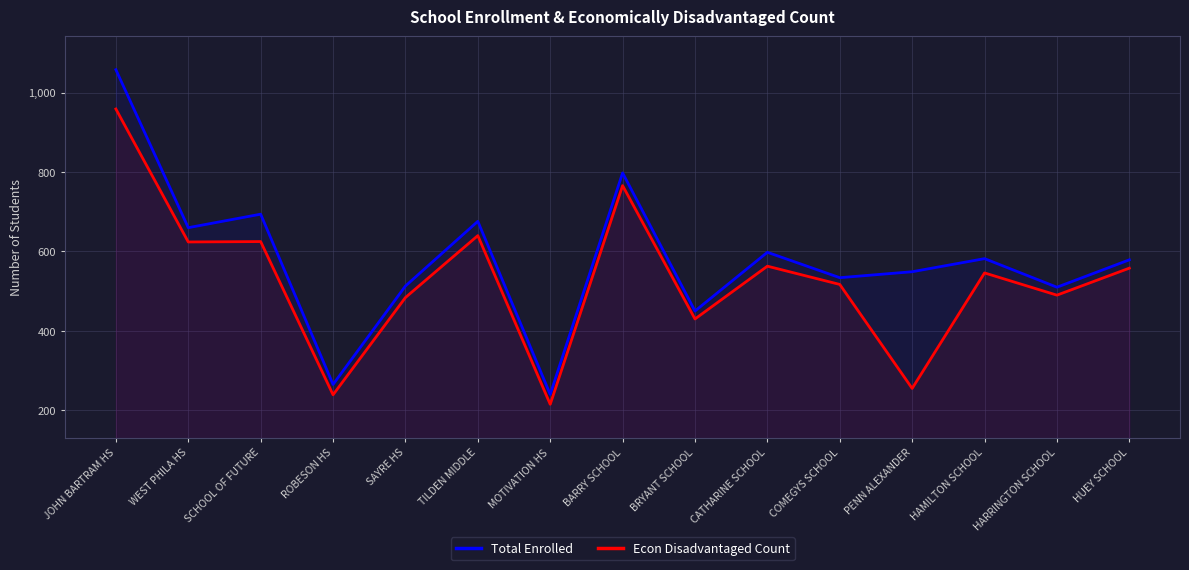

What are all the series names shown in the legend?

Total Enrolled, Econ Disadvantaged Count